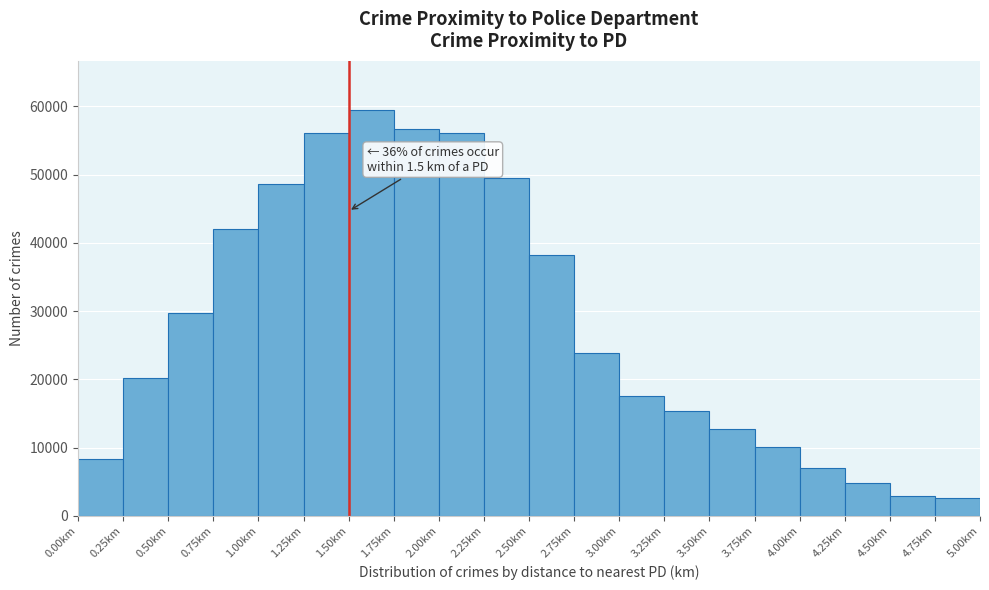

Over which range of the x-axis is the bar tallest?

1.50 to 1.75